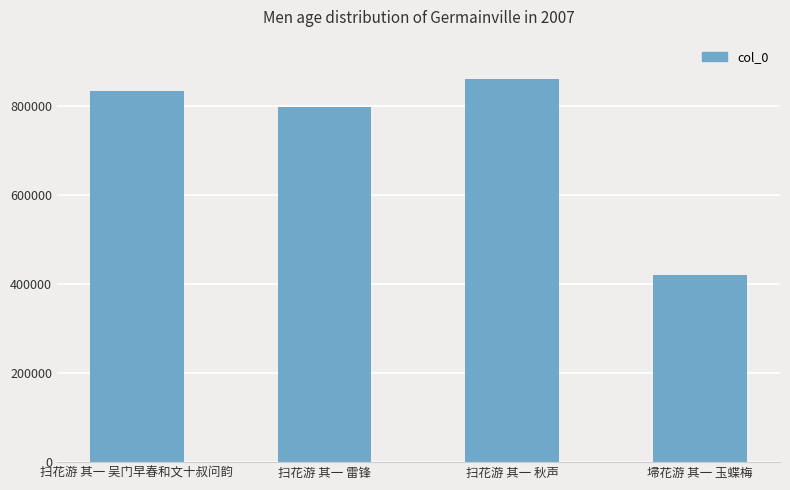

Rank the categories by value from lowest to highest.

埽花游 其一 玉蝶梅, 扫花游 其一 雷锋, 扫花游 其一 吴门早春和文十叔问韵, 扫花游 其一 秋声